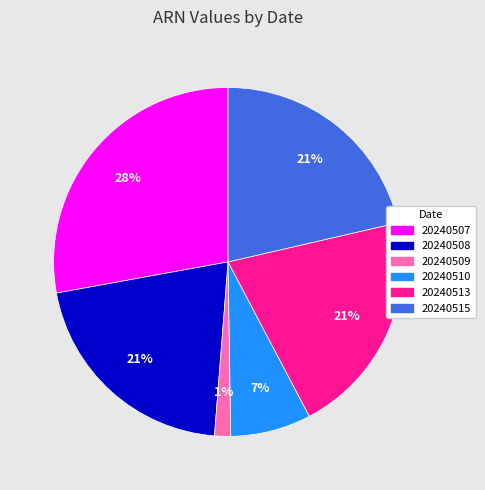

How many segments does this pie chart have?

6